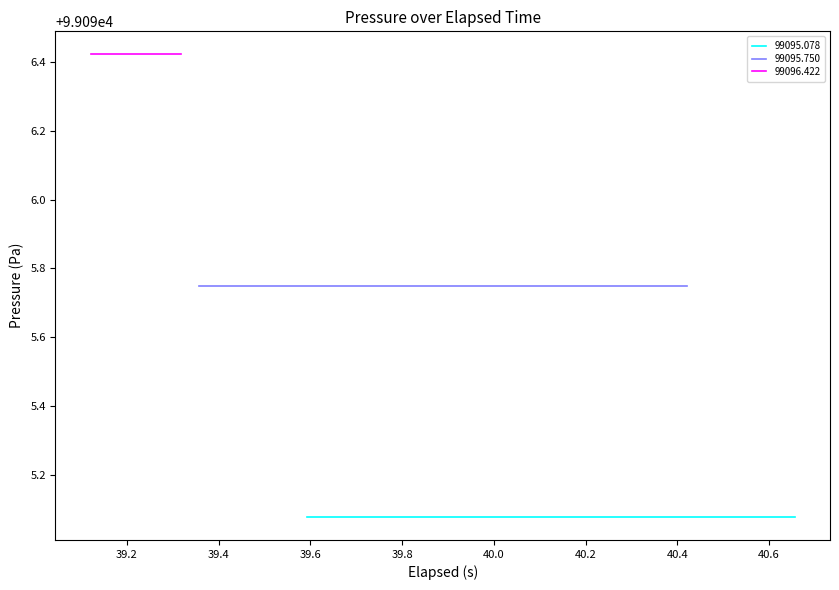

What is the smallest value displayed?

99095.1